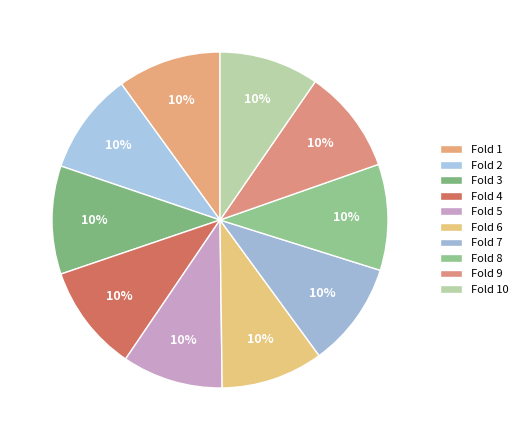

To the nearest percent, what percentage of the pie is Fold 9?

10%